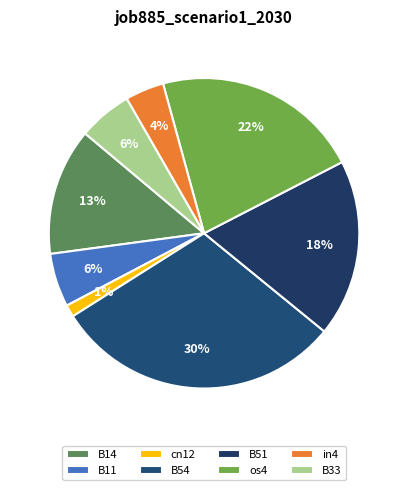

Does B33 account for over 50% of the chart?

No